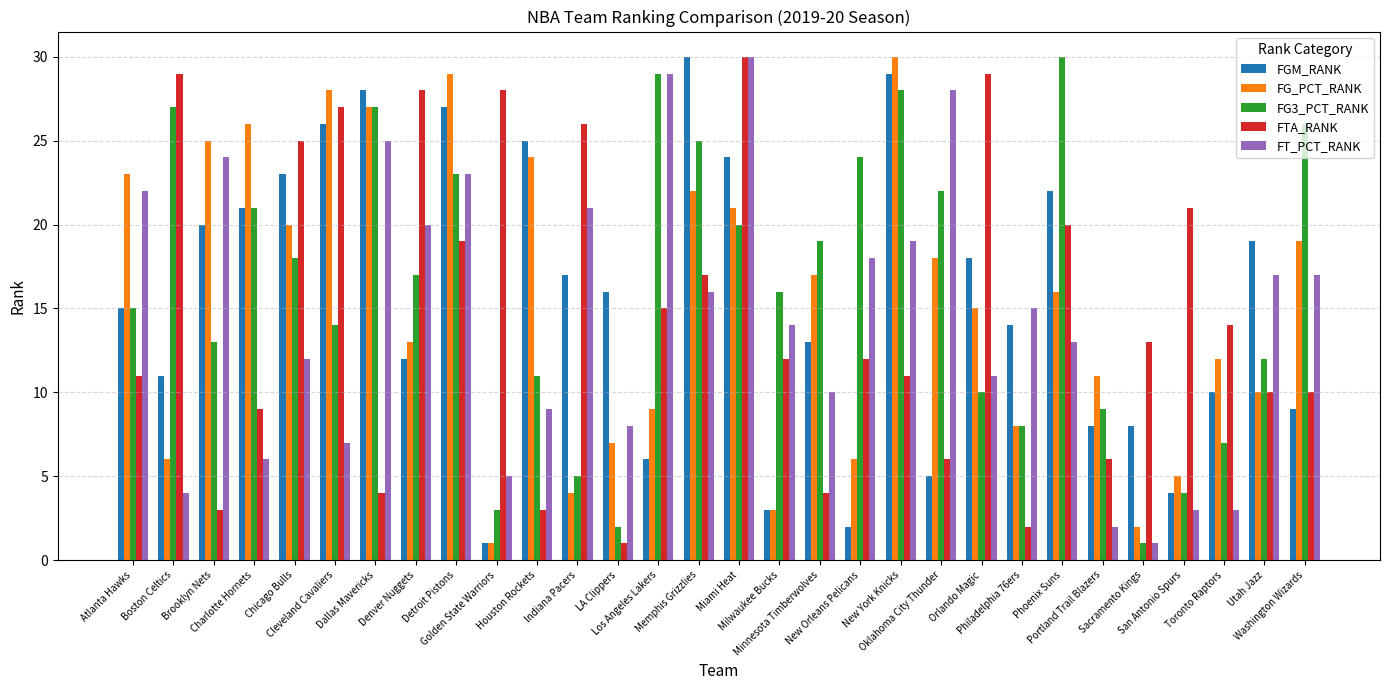

How many data points in FT_PCT_RANK are less than 15?

15